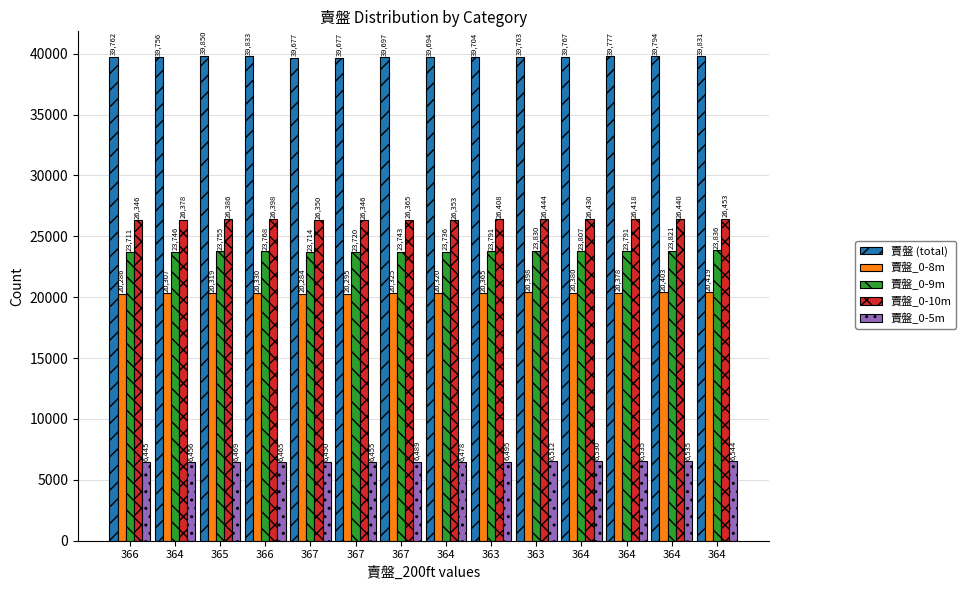

How many categories are shown in the chart?

14